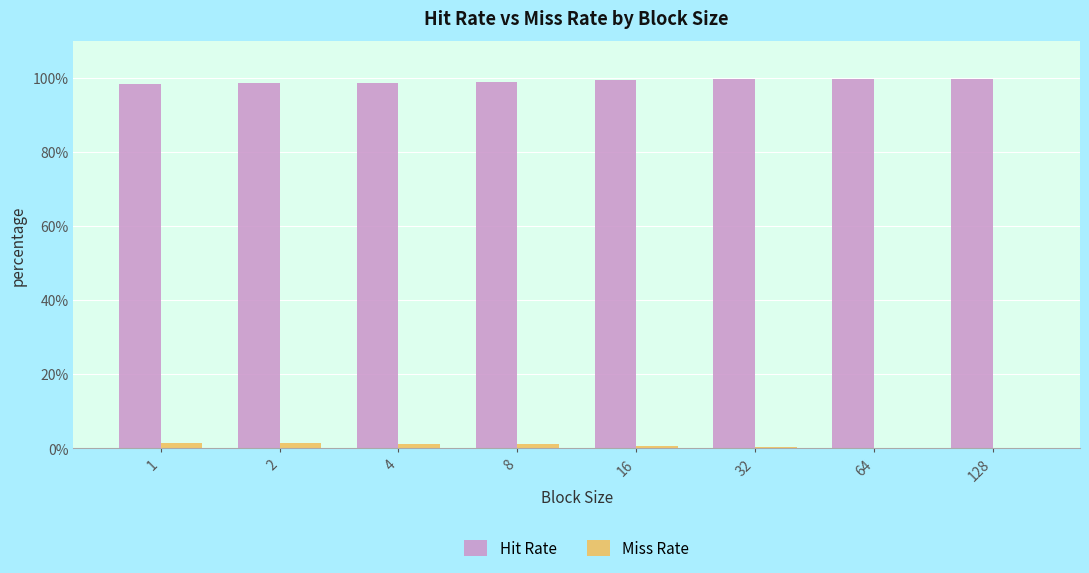

What are all the series names shown in the legend?

Hit Rate, Miss Rate